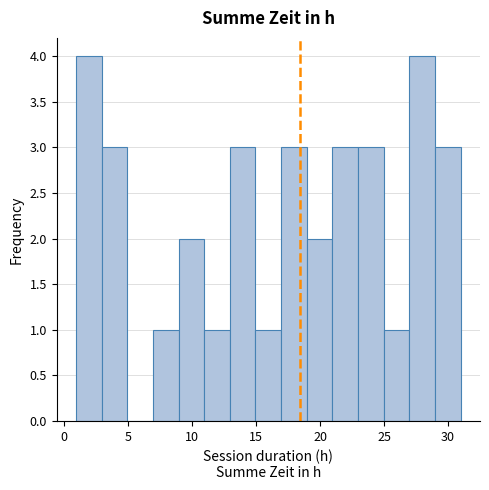

Reading left to right, list every bar in this chart as the range it spans on the x-axis followed by its height. Neither the bar edges nor the heights are printed on the chart, so give them approximately, as read against the axes.

1 to 3: 4
3 to 5: 3
5 to 7: 0
7 to 9: 1
9 to 11: 2
11 to 13: 1
13 to 15: 3
15 to 17: 1
17 to 19: 3
19 to 21: 2
21 to 23: 3
23 to 25: 3
25 to 27: 1
27 to 29: 4
29 to 31: 3